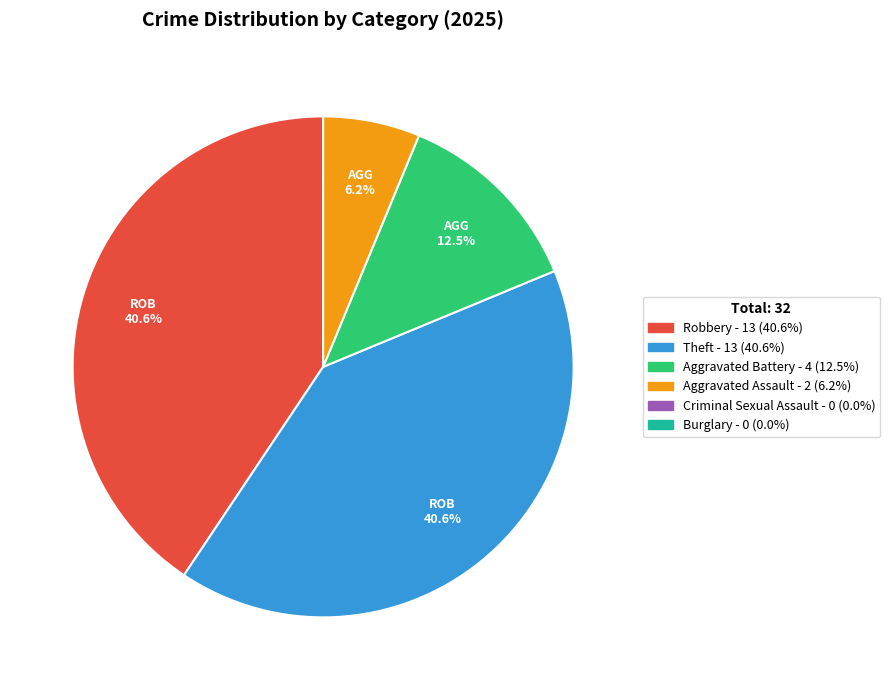

To the nearest percent, what is the difference between the largest and smallest slice percentages?

34%